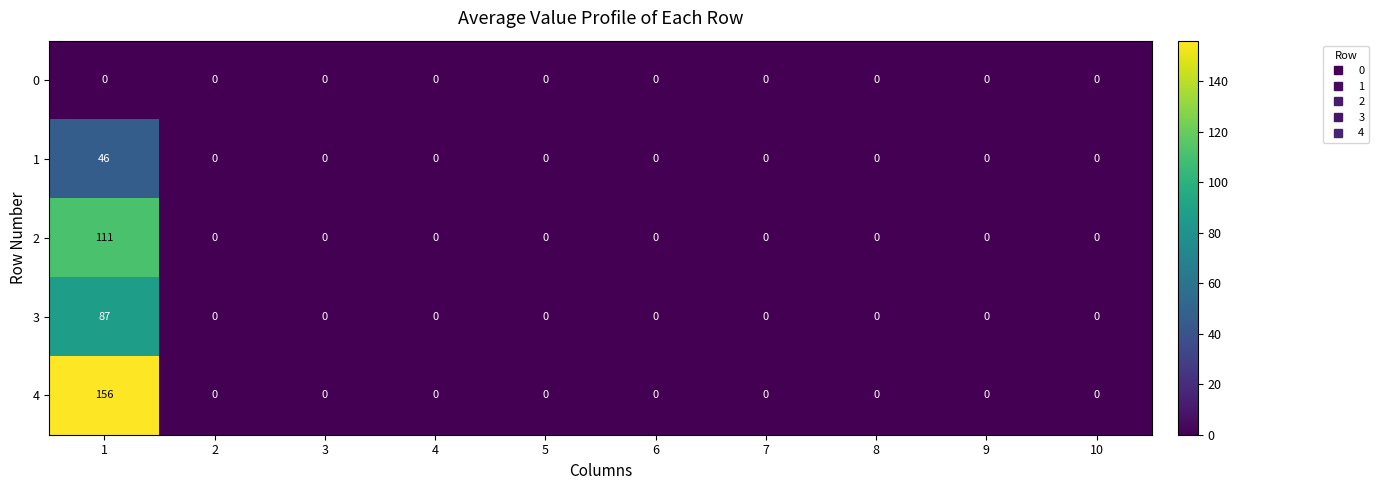

What is the difference between the maximum and second lowest values in the 2 series?

111